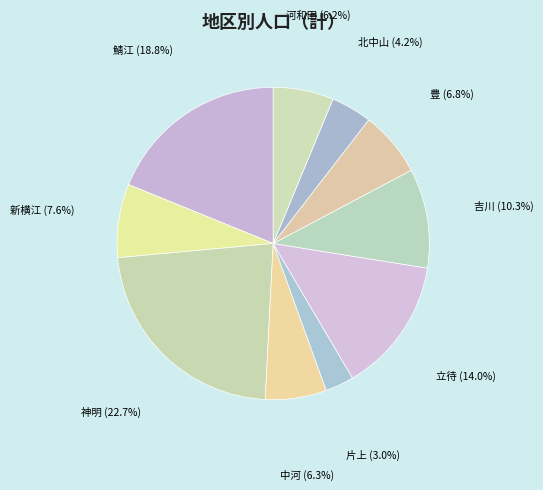

What is the largest slice in the pie chart?

神明